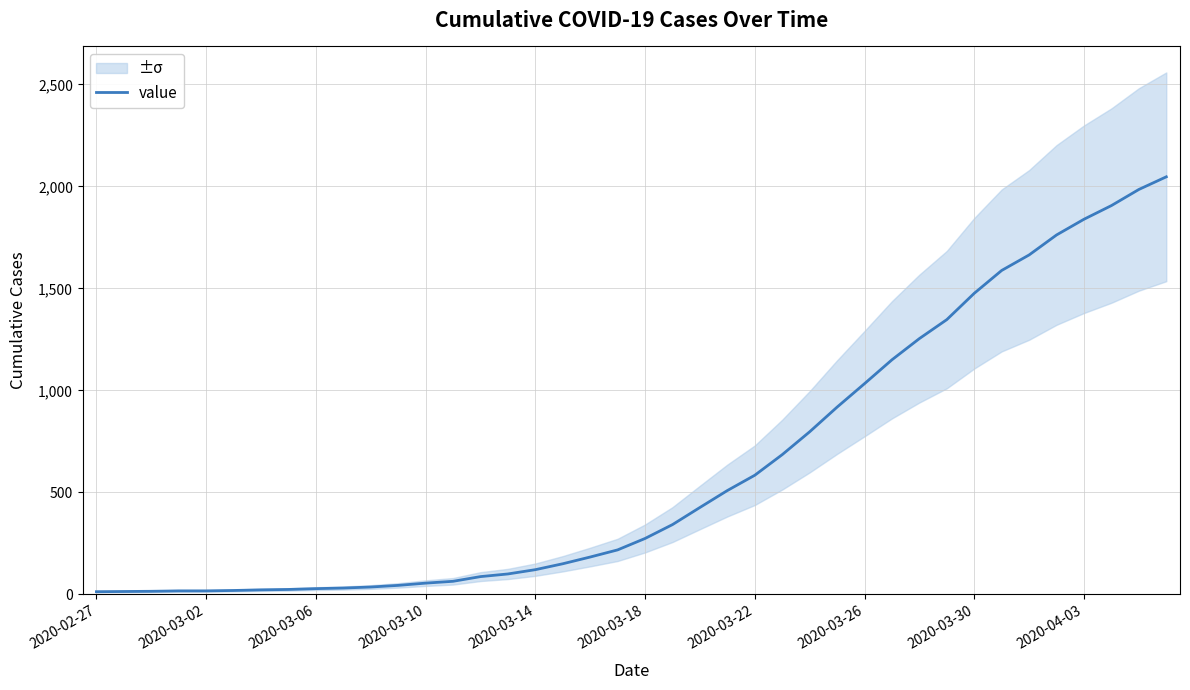

Does the chart have visible grid lines?

Yes